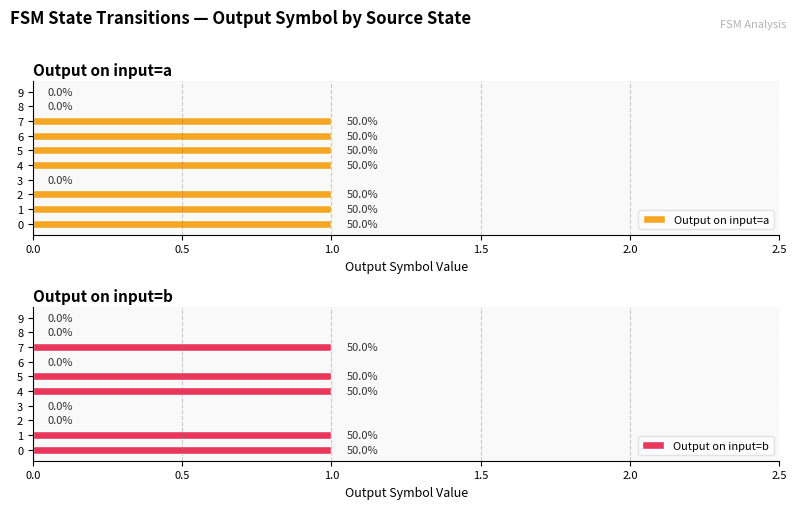

Reading left to right, transcribe all the data shown in this chart.

Output on input=a: 1	1	1	0	1	1	1	1	0	0
Output on input=b: 1	1	0	0	1	1	0	1	0	0